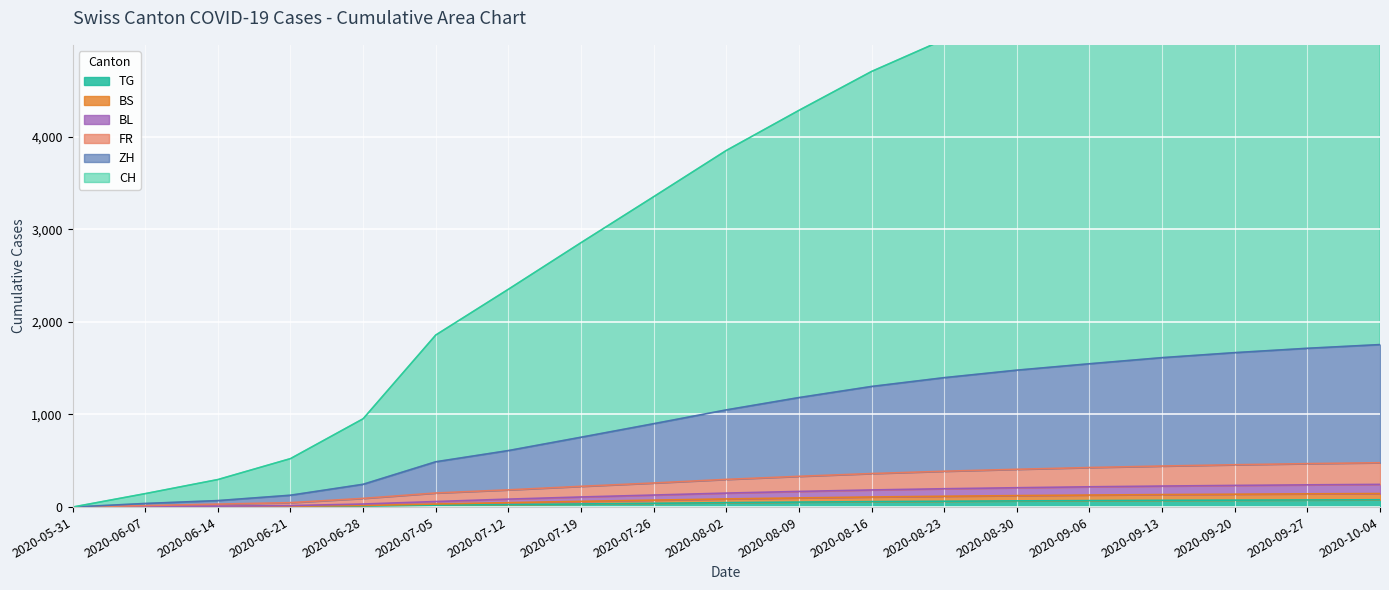

Is it true that FR equals 616 at 2020-09-06?

False